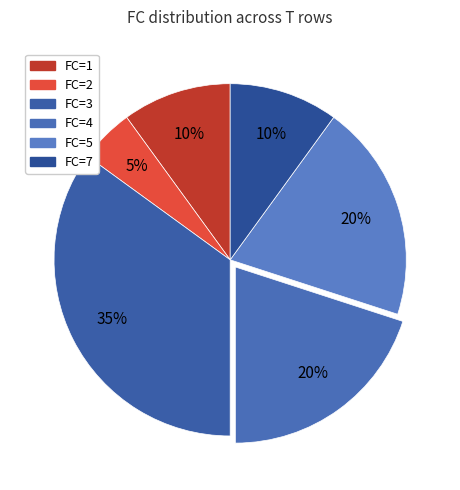

How many slices are in this pie chart?

6